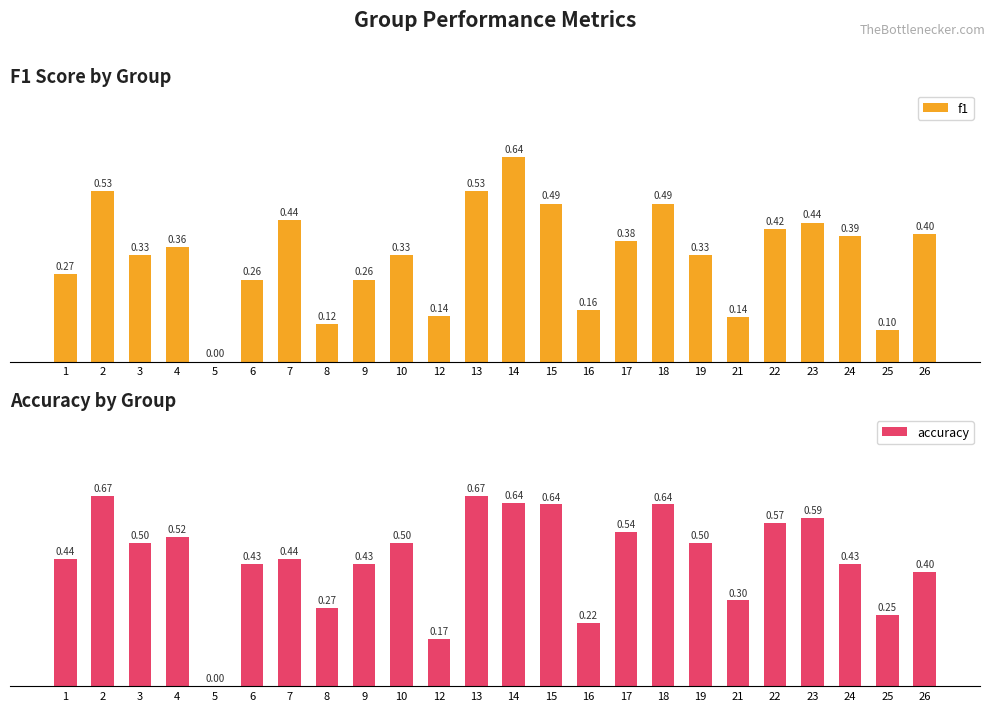

What is the value of the accuracy bar at the 19th from the left?

0.3